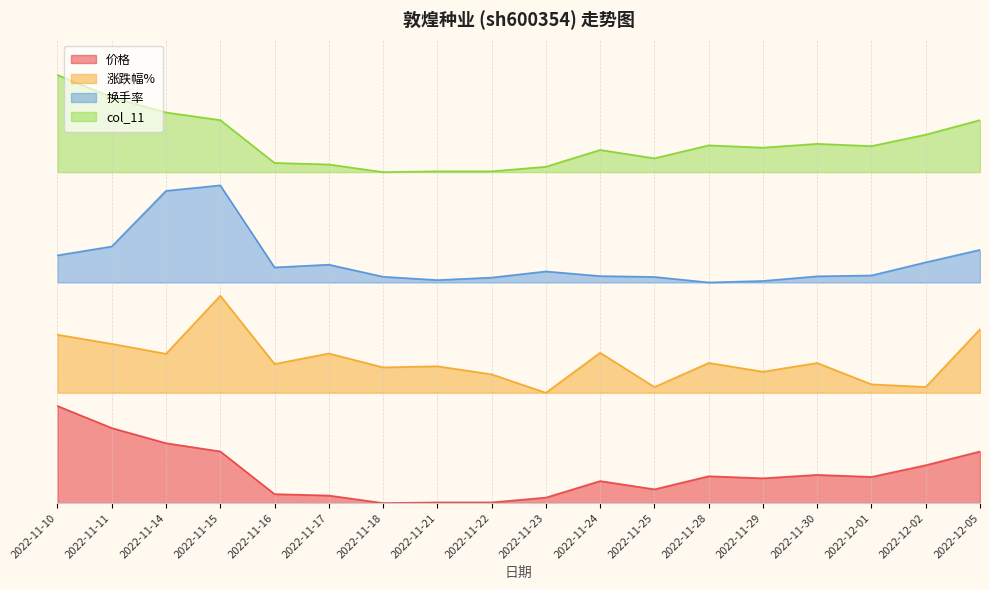

What are all the series names shown in the legend?

价格, 涨跌幅%, 换手率, col_11